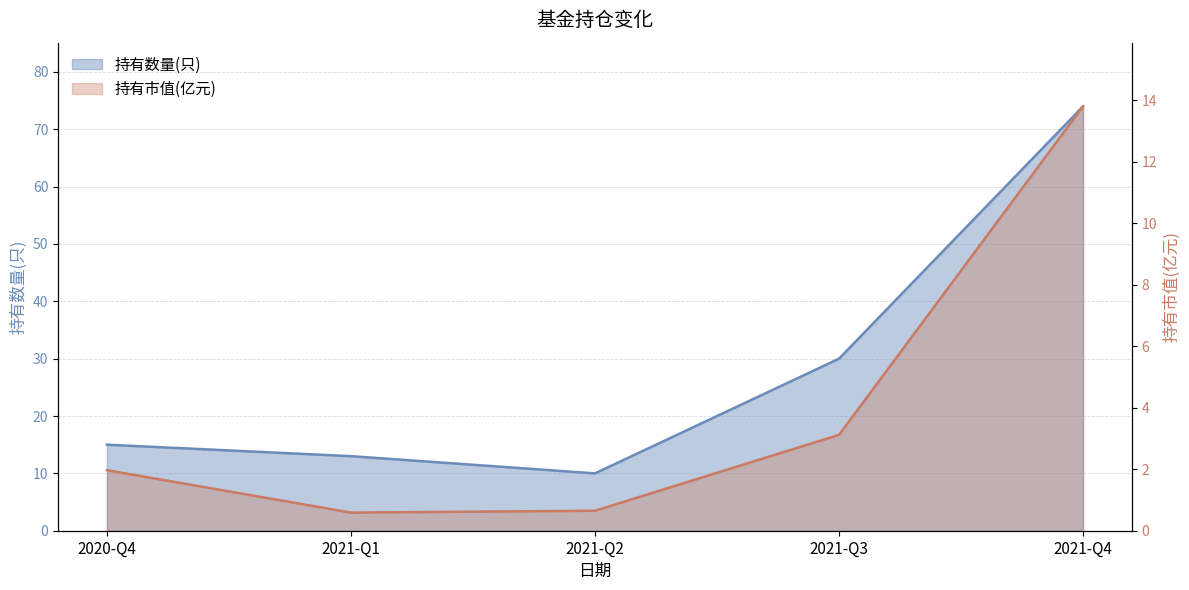

What is the difference between the maximum and minimum values in the 持有市值(亿元) series?

13.2